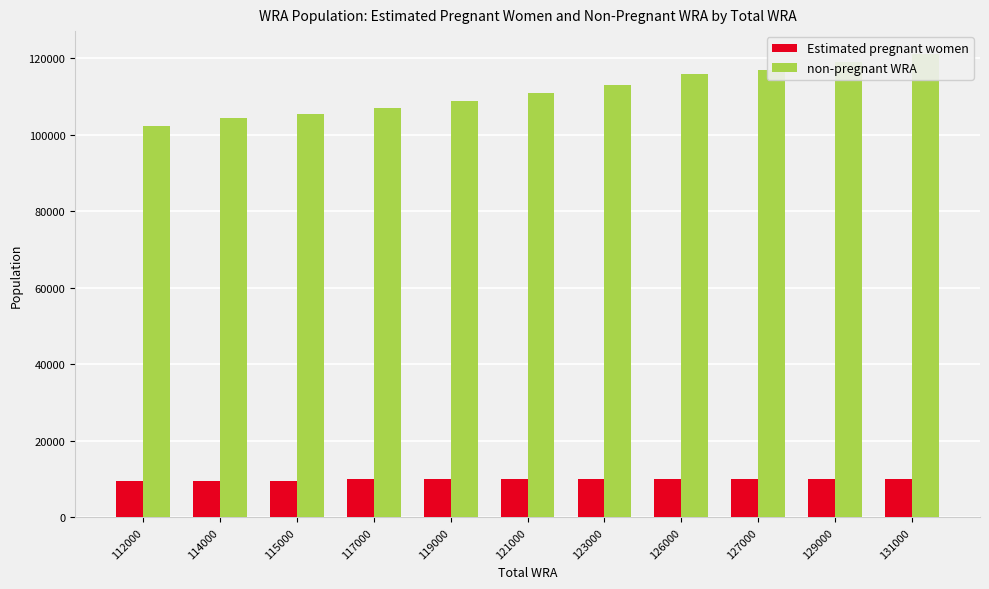

At which label does Estimated pregnant women first exceed 10011?

117000